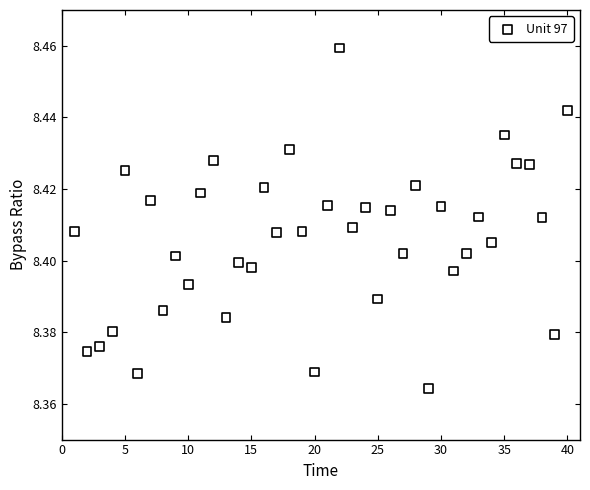

What is the range of X values (max minus min)?

39.0